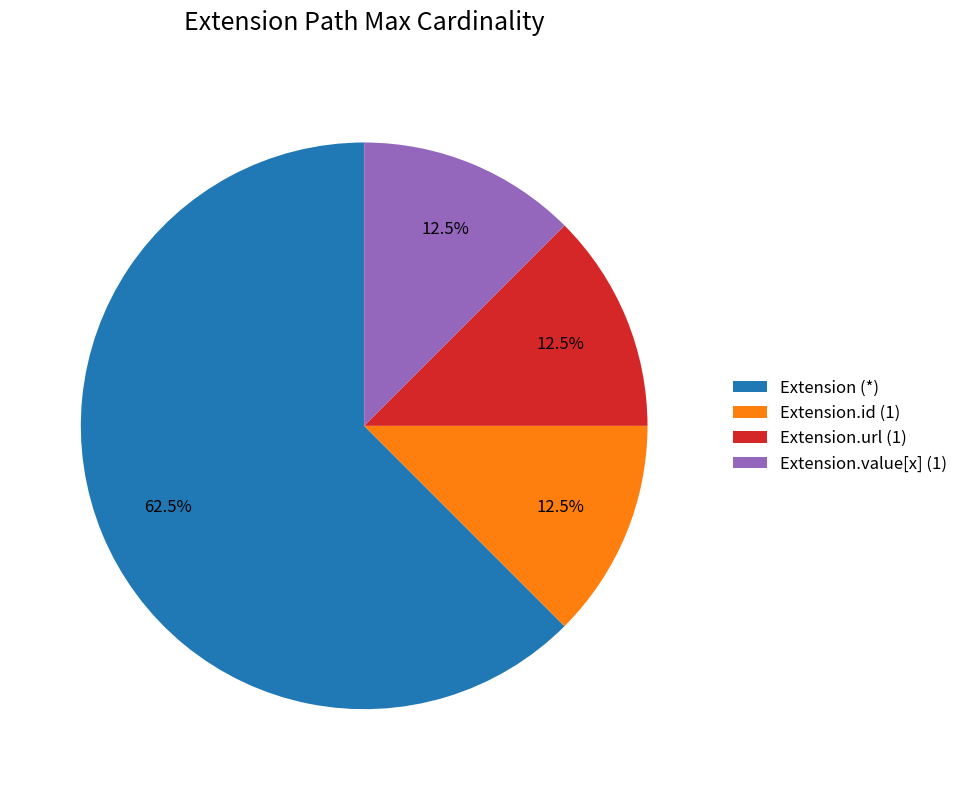

Does any single category account for the majority?

Yes